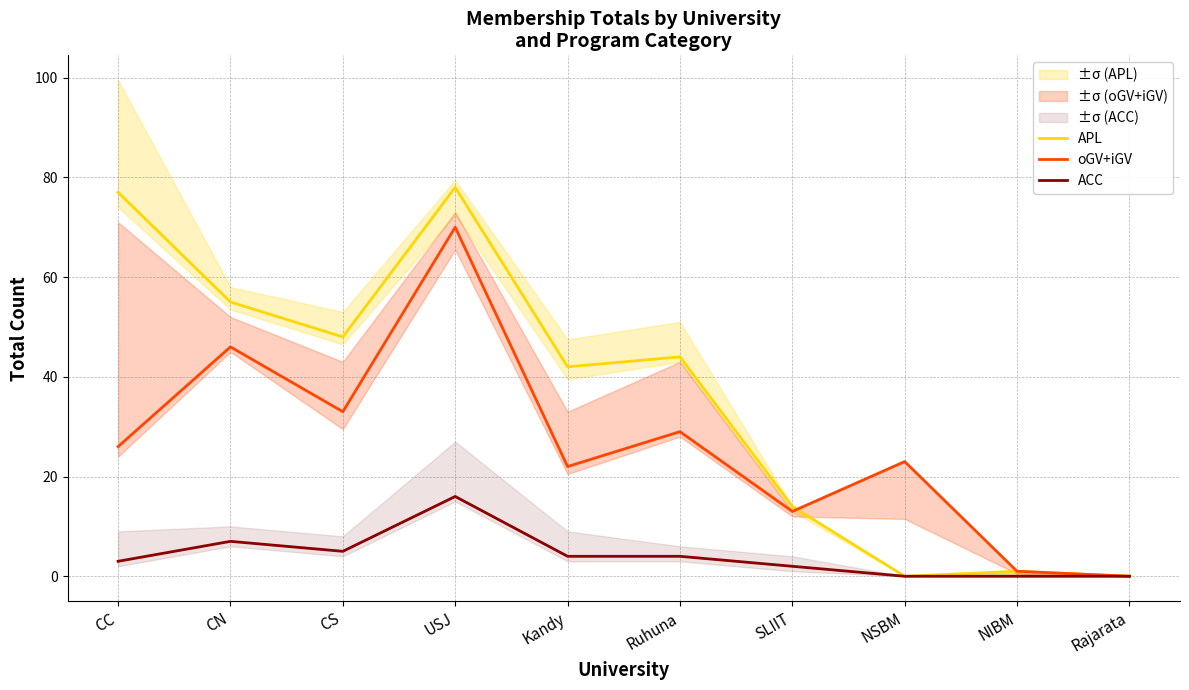

What is the sum of the ACC values at CS and Rajarata?

5